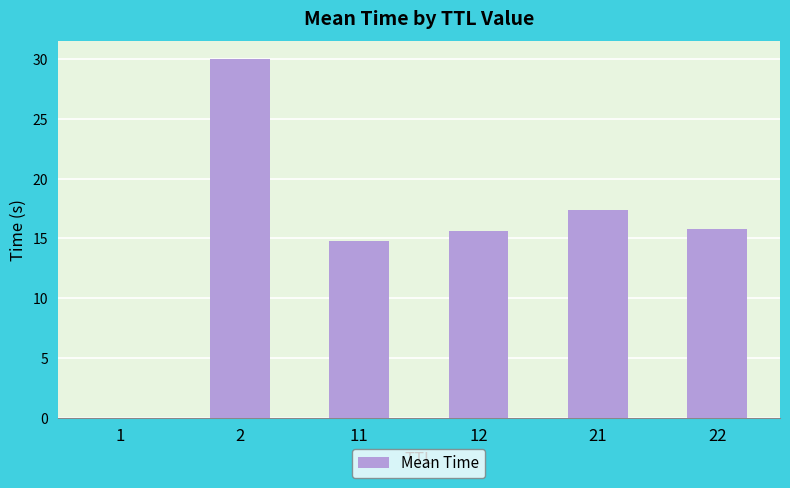

At which label does the data first exceed 15?

2